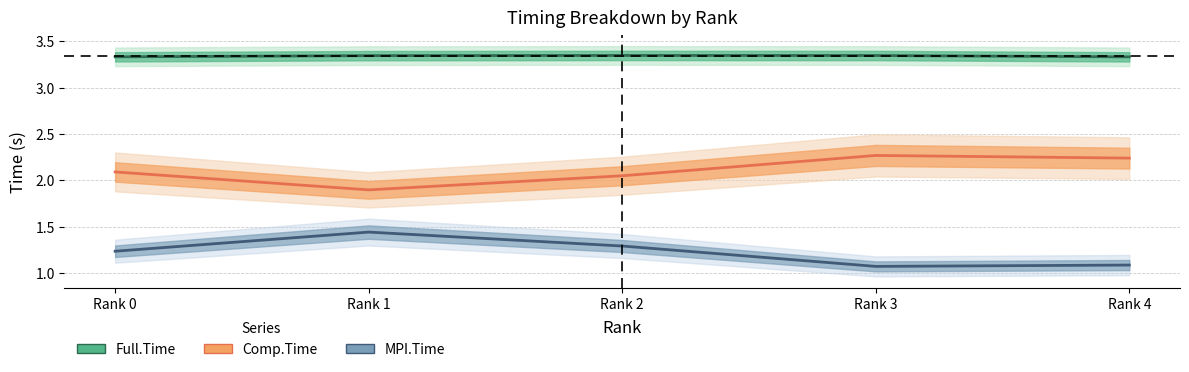

Reading right to left, extract all data points from this chart.

MPI.Time: 1.1	1.1	1.3	1.4	1.2
Full.Time: 3.3	3.3	3.3	3.3	3.3
Comp.Time: 2.2	2.3	2.1	1.9	2.1